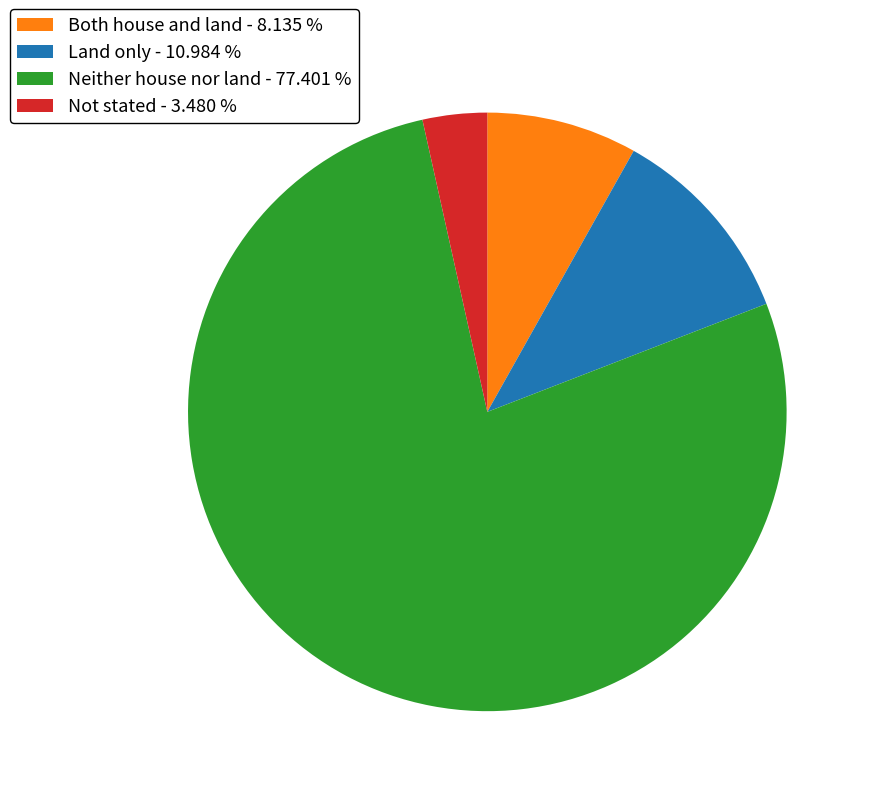

How many slices are in this pie chart?

4